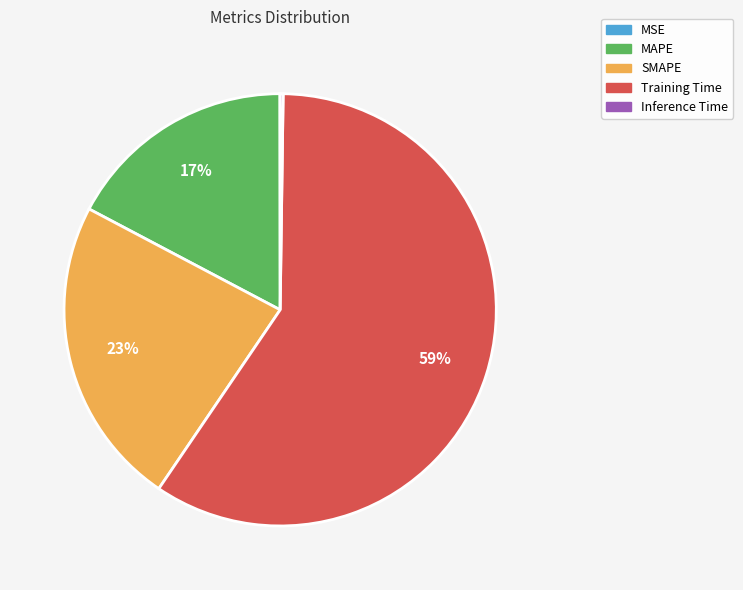

Do Training Time and MAPE together represent more than half of the pie?

Yes